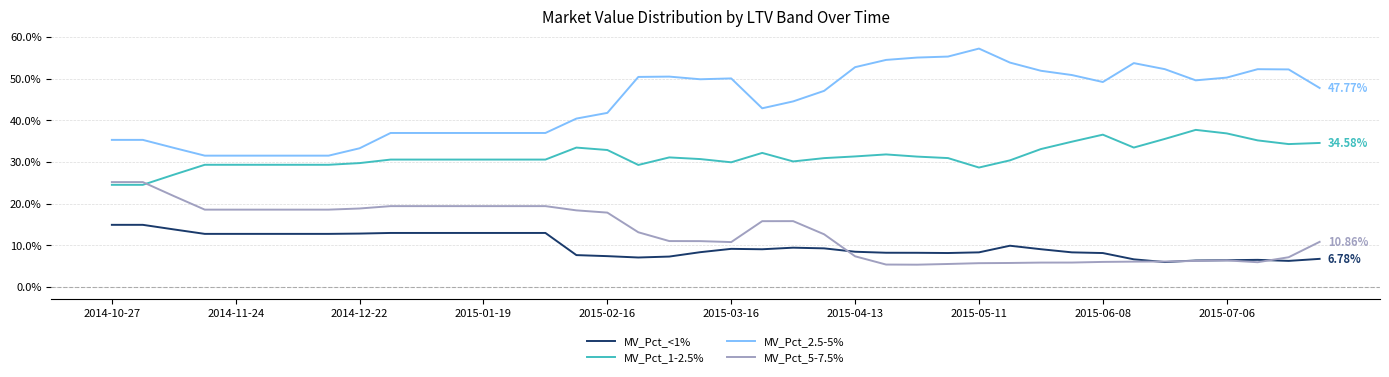

Which series has the largest total across all categories?

MV_Pct_2.5-5%